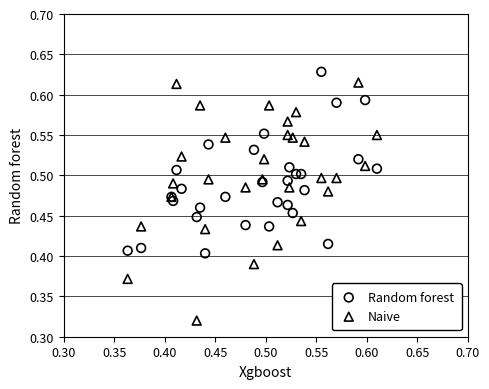

Which series contains the highest Y value?

Random forest